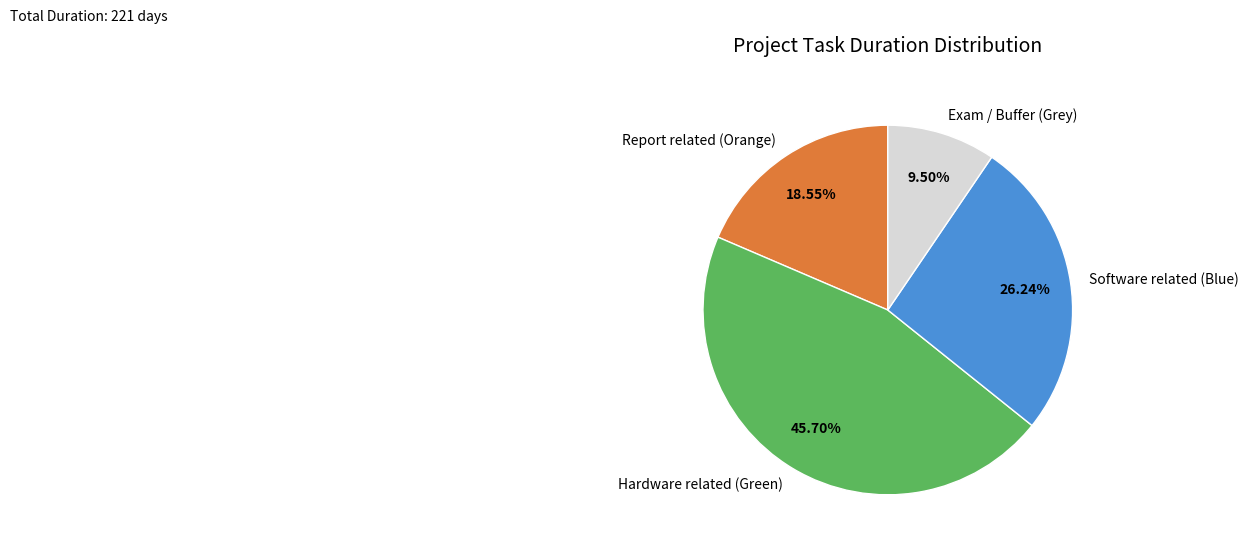

Is the sum of Report related (Orange) and Hardware related (Green) greater than half?

Yes